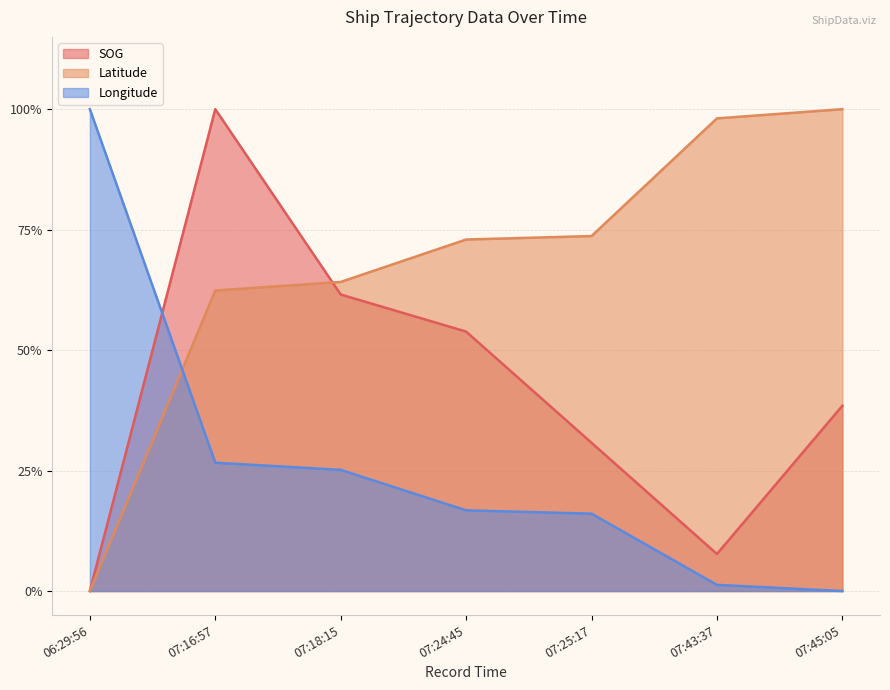

Reading left to right, transcribe all the data shown in this chart.

SOG: 06:29:56=0.0	07:16:57=1.0	07:18:15=0.6	07:24:45=0.5	07:25:17=0.3	07:43:37=0.1	07:45:05=0.4
Latitude: 06:29:56=0.0	07:16:57=0.6	07:18:15=0.6	07:24:45=0.7	07:25:17=0.7	07:43:37=1.0	07:45:05=1.0
Longitude: 06:29:56=1.0	07:16:57=0.3	07:18:15=0.3	07:24:45=0.2	07:25:17=0.2	07:43:37=0.0	07:45:05=0.0